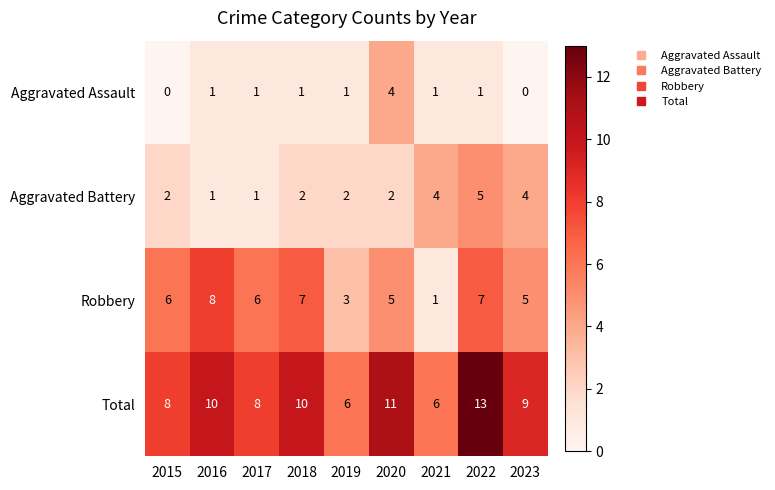

How many Total values are between 8 and 10?

5